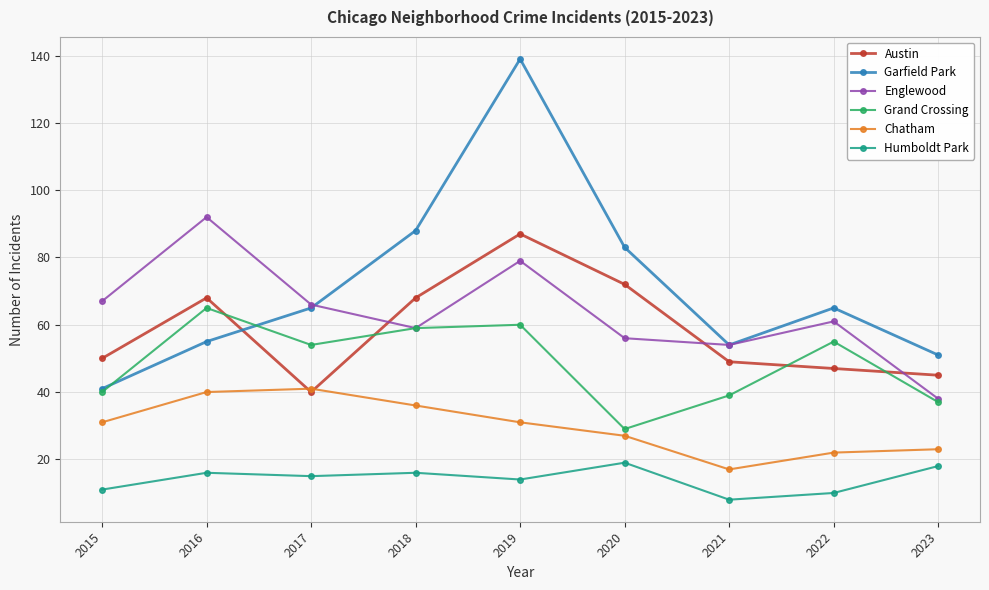

True or false: Grand Crossing has a value of 40 at 2015.

True